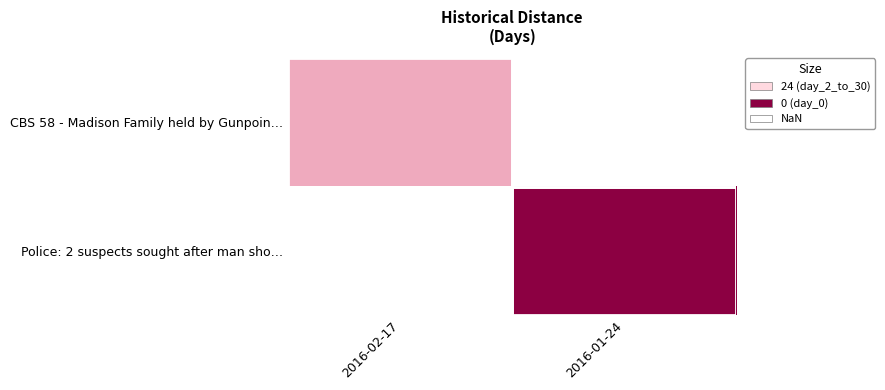

Is the value of CBS 58 - Madison Family held by Gunpoin… at 2016-01-24 greater than the value of Police: 2 suspects sought after man sho… at 2016-02-17?

No